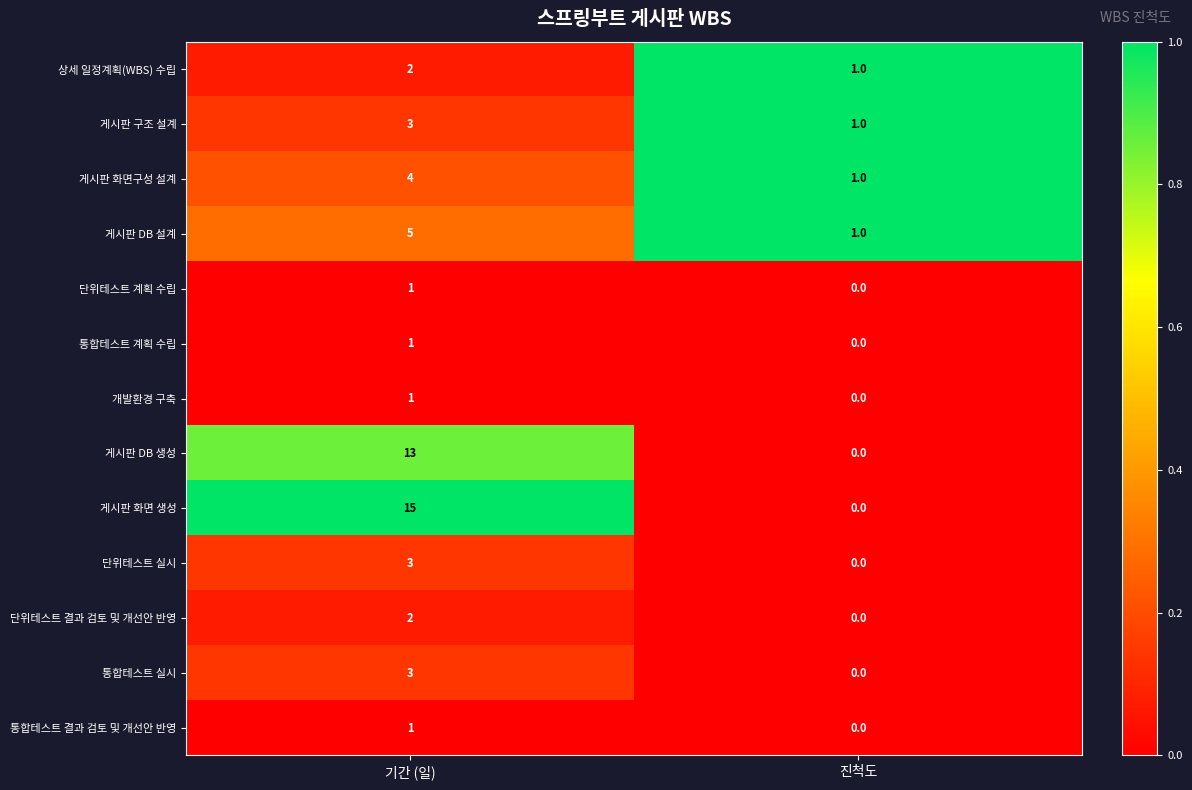

What is the maximum value shown in the chart?

15